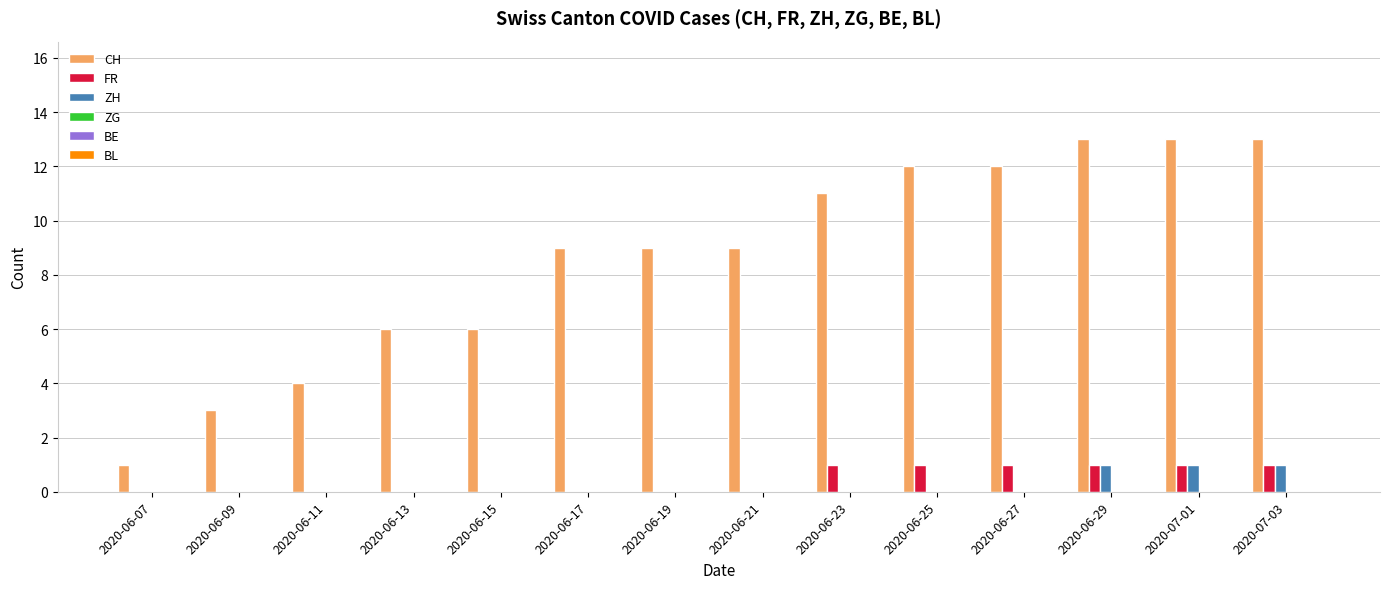

What is the total value across all series at 2020-06-09?

3